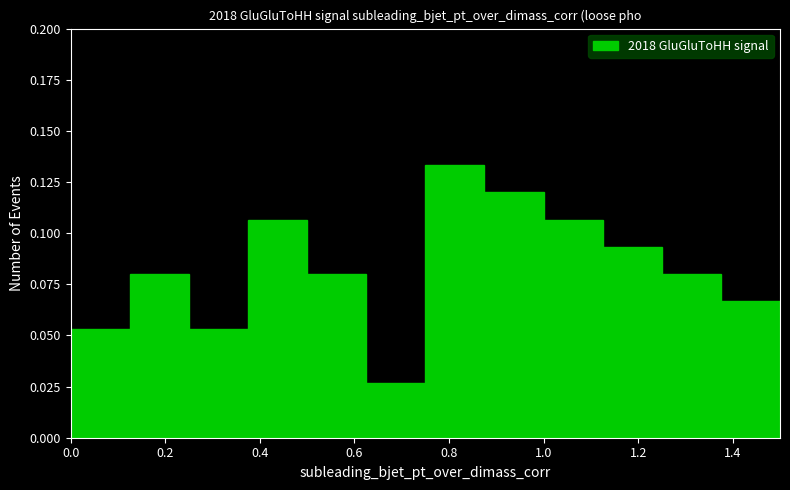

Which range on the x-axis has the tallest bar?

0.750 to 0.875